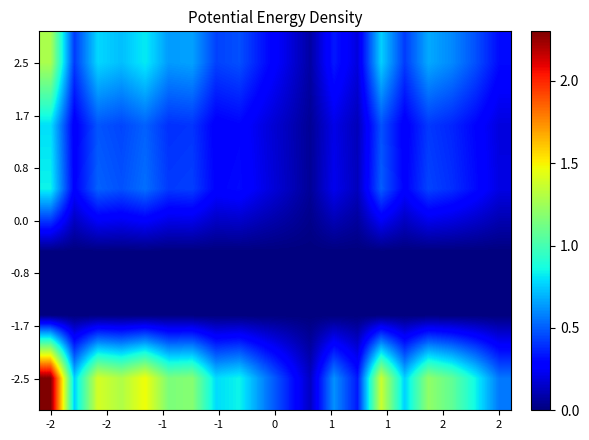

At which category is the sum across all series the highest?

-2